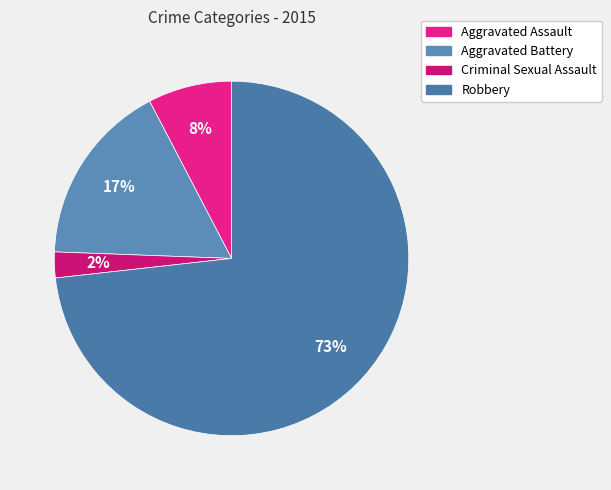

How many slices are in this pie chart?

4